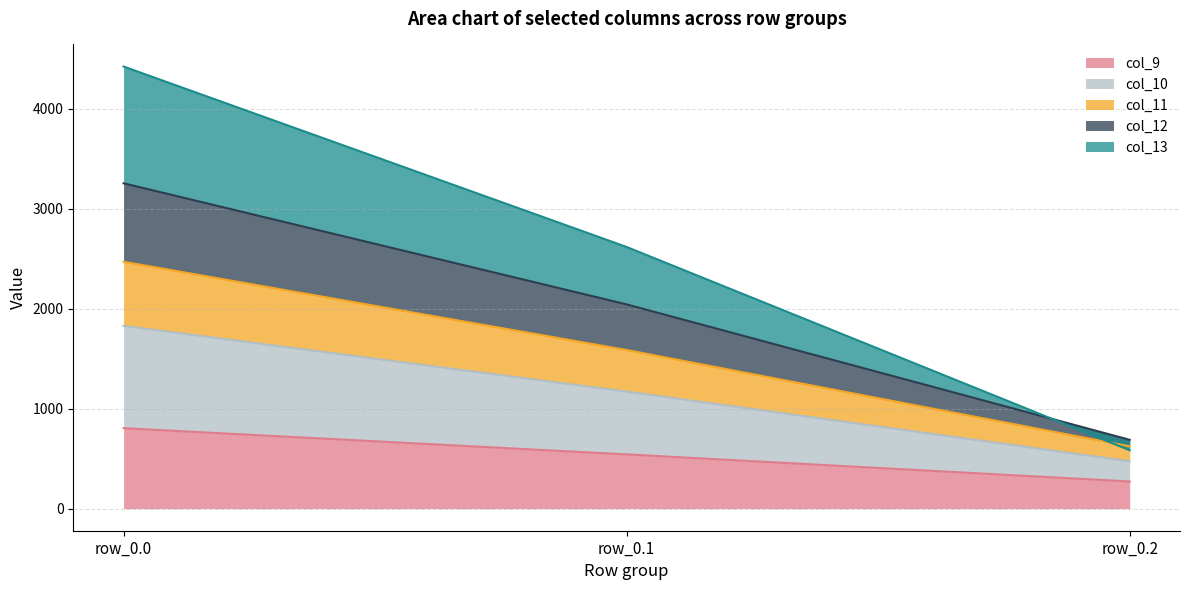

Count the number of categories in the chart.

3